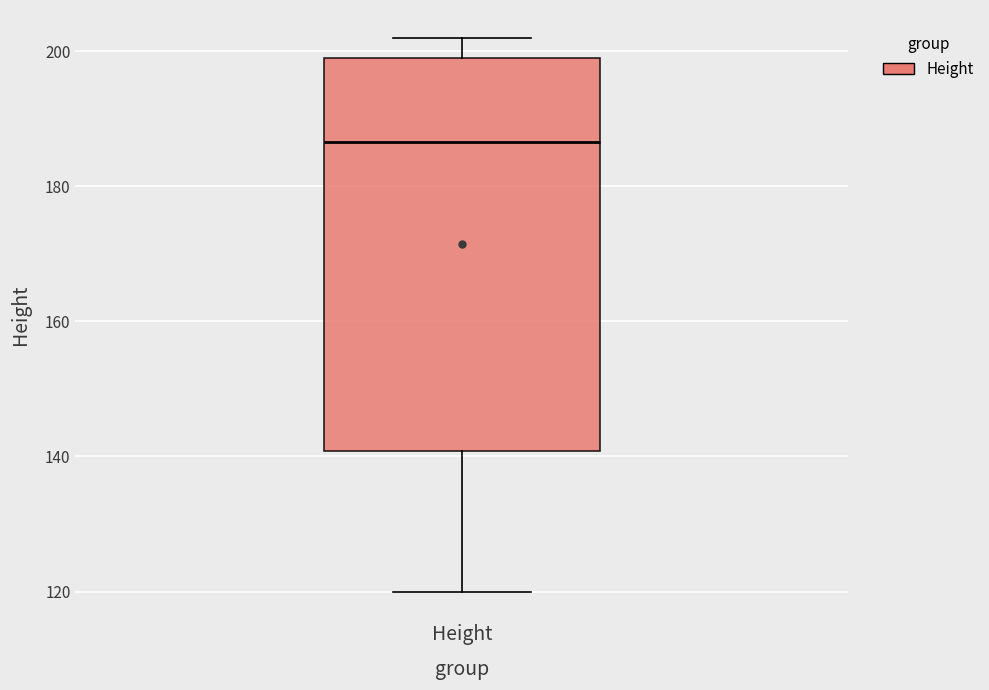

Where is the upper edge of the box for Height on the y-axis? The values are not printed on the chart, so give them approximately, as read against the axis.

200